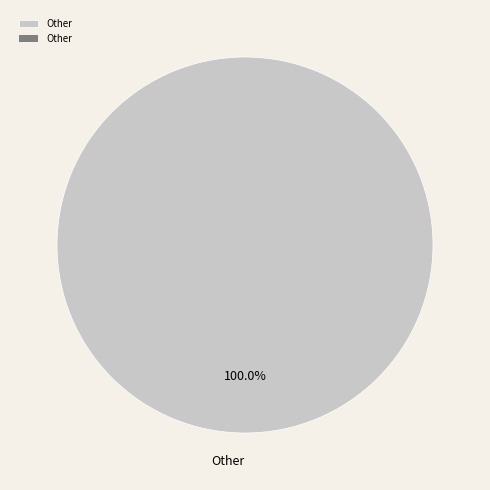

Count the number of slices in the pie.

1